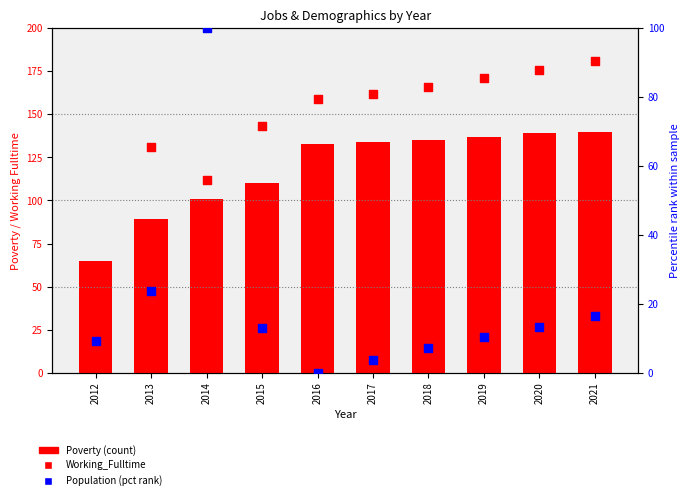

At which category is the sum across all series the highest?

2021